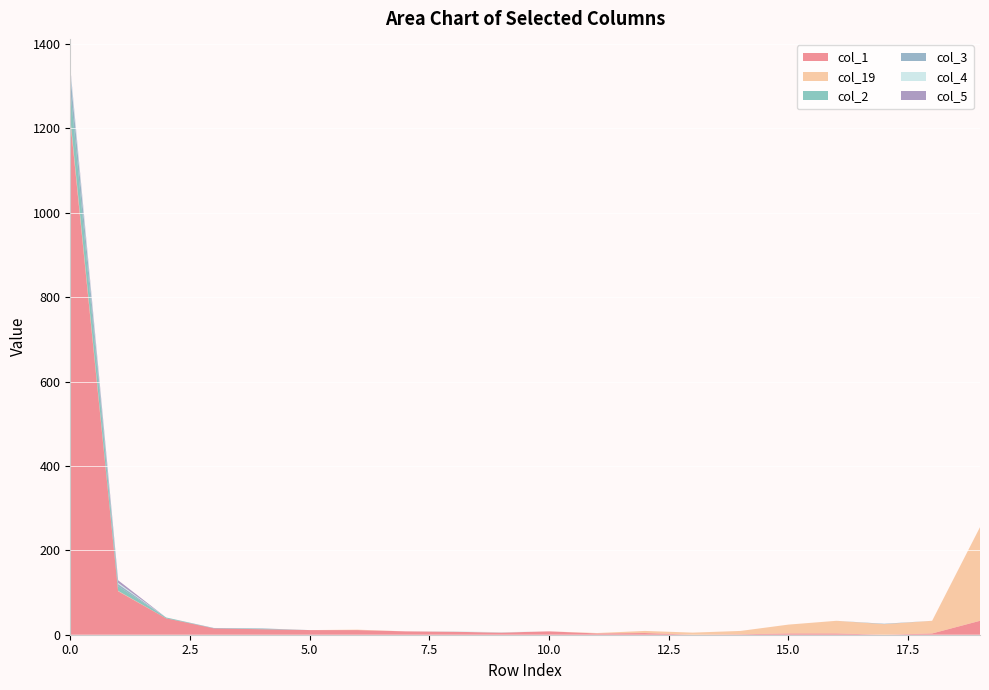

Reading left to right, list all the values displayed in this chart.

col_1: 0=1218	1=103	2=39	3=15	4=13	5=11	6=11	7=8	8=7	9=5	10=8	11=3	12=4	13=0	14=1	15=3	16=3	17=0	18=3	19=33
col_19: 0=7	1=1	2=0	3=0	4=0	5=0	6=1	7=0	8=0	9=0	10=0	11=1	12=5	13=5	14=8	15=21	16=30	17=25	18=30	19=222
col_2: 0=68	1=11	2=2	3=0	4=1	5=0	6=0	7=0	8=0	9=0	10=0	11=0	12=0	13=0	14=0	15=0	16=0	17=0	18=0	19=0
col_3: 0=38	1=5	2=0	3=1	4=1	5=0	6=0	7=0	8=0	9=0	10=0	11=0	12=0	13=0	14=0	15=0	16=0	17=1	18=0	19=0
col_4: 0=10	1=3	2=0	3=0	4=0	5=0	6=0	7=0	8=1	9=1	10=0	11=0	12=0	13=0	14=0	15=0	16=0	17=0	18=0	19=0
col_5: 0=4	1=6	2=0	3=0	4=0	5=0	6=0	7=0	8=0	9=0	10=0	11=0	12=0	13=0	14=0	15=0	16=0	17=0	18=0	19=0